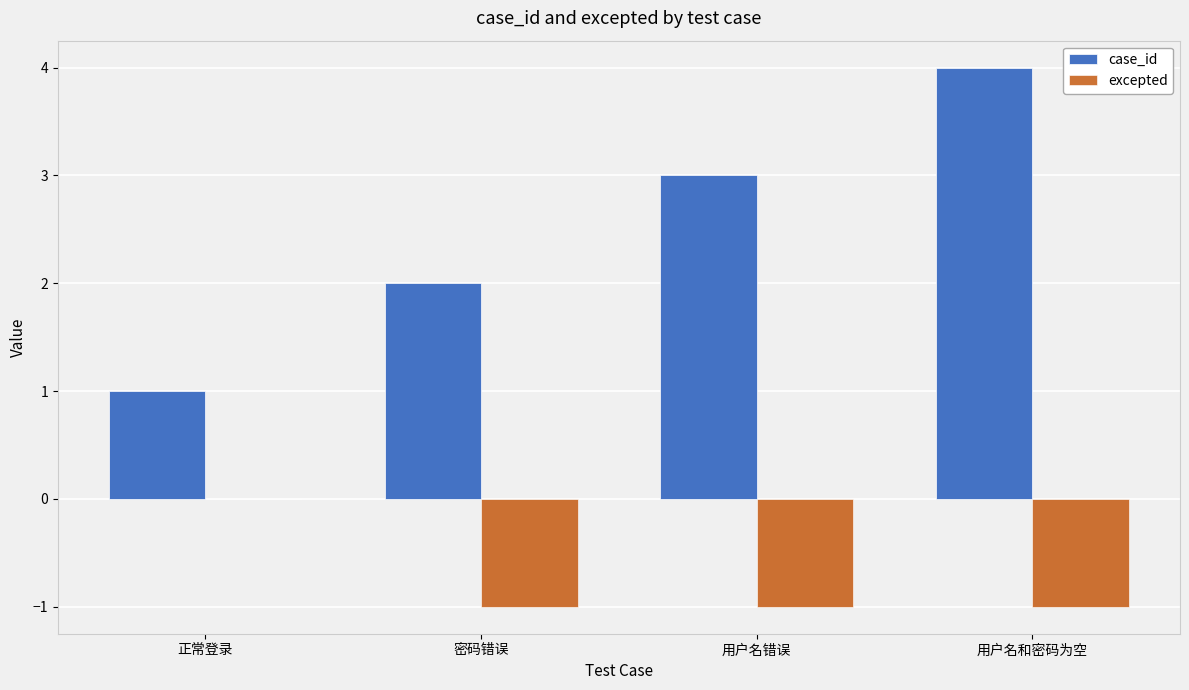

Is it true that case_id equals 1 at 密码错误?

False